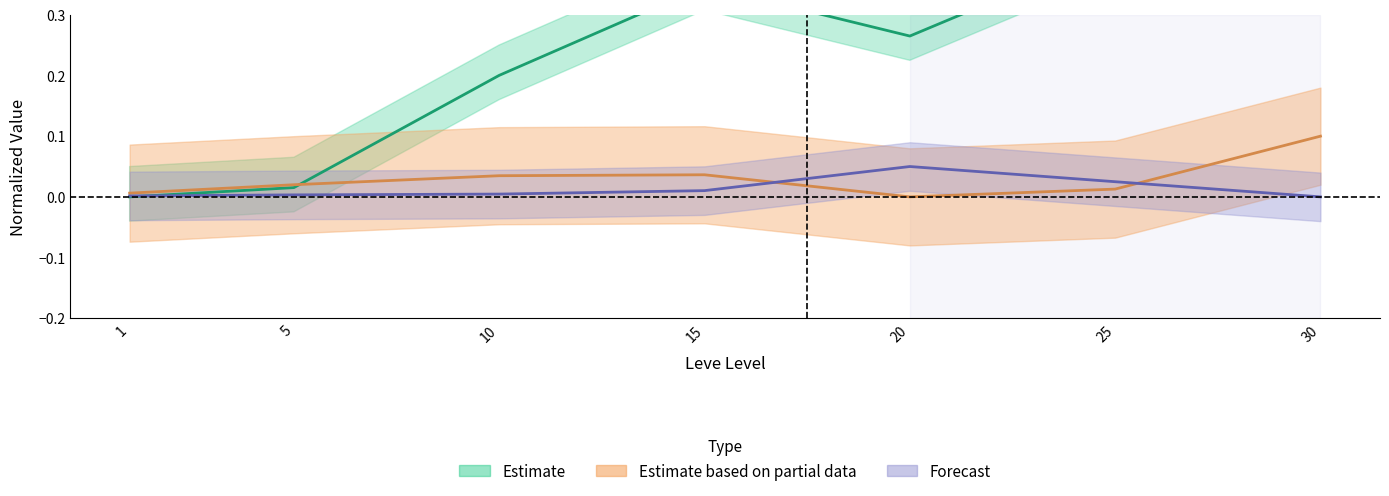

How many data points does each series have?

7